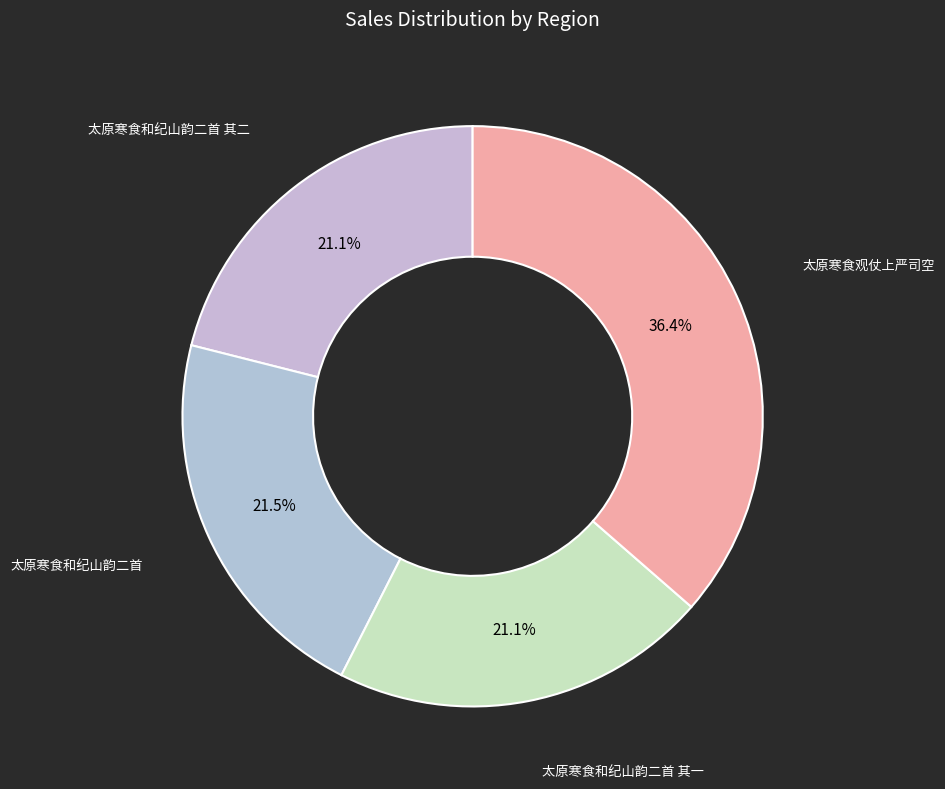

How many segments does this pie chart have?

4